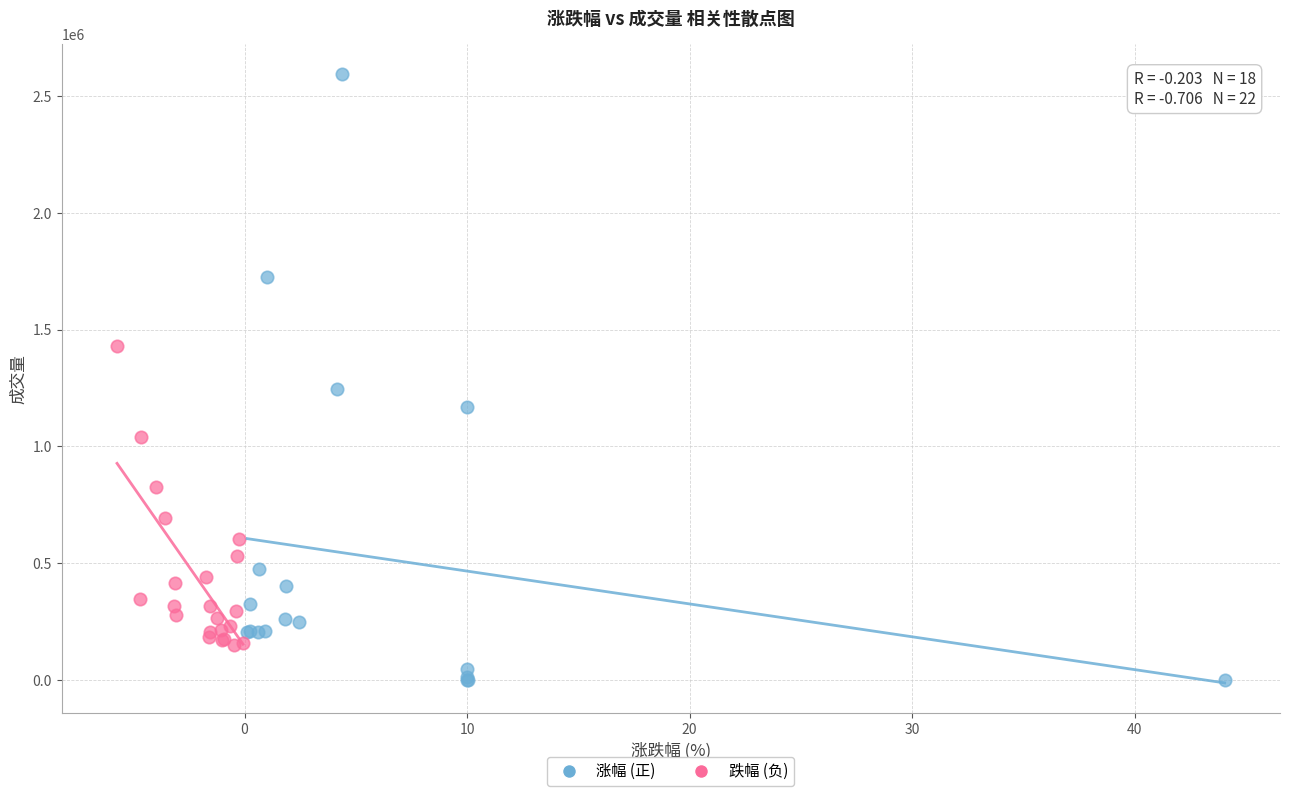

Which series has the largest Y range (max minus min)?

涨幅 (正)